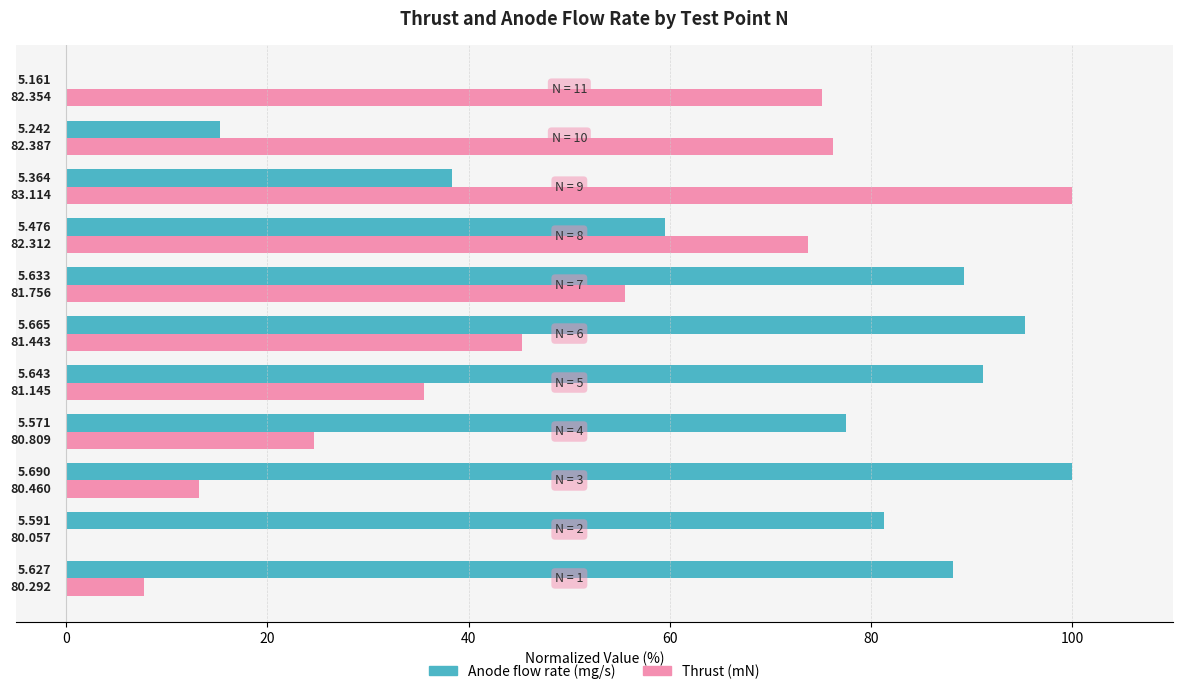

What are all the series names shown in the legend?

Anode flow rate (mg/s), Thrust (mN)